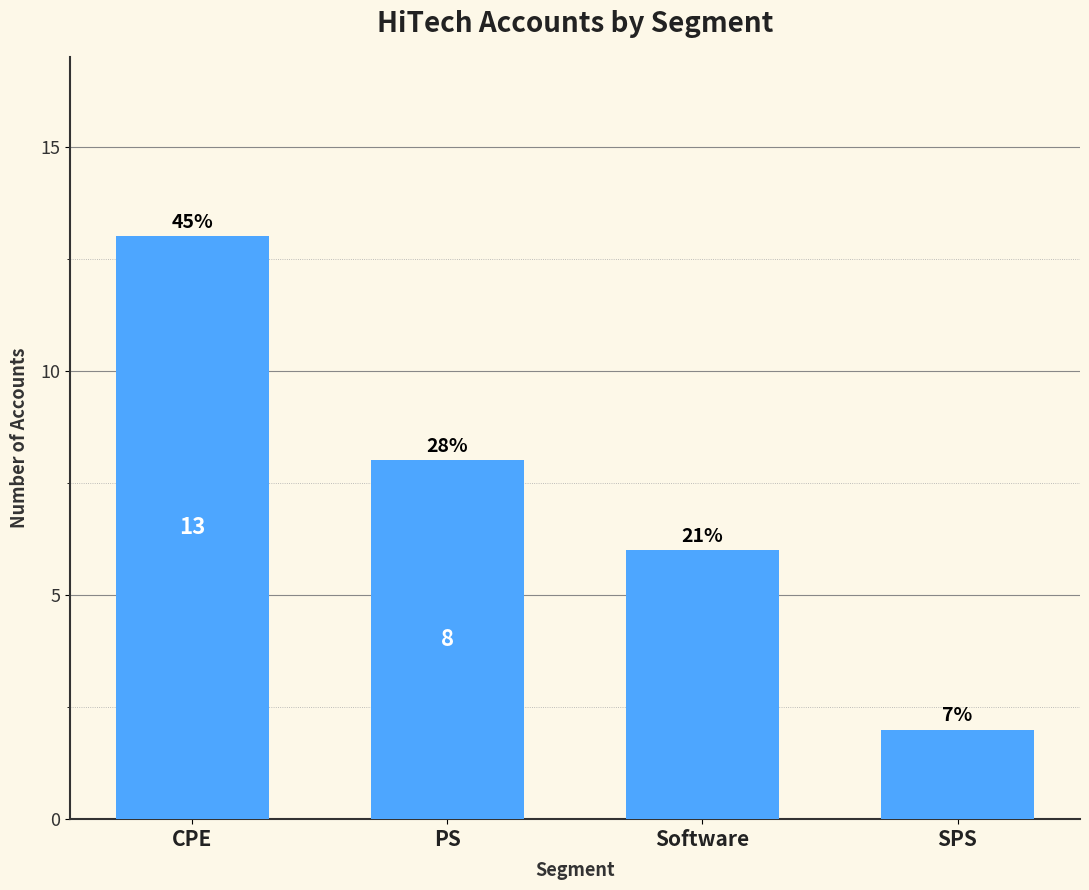

What is the label of the 1st bar from the right?

SPS